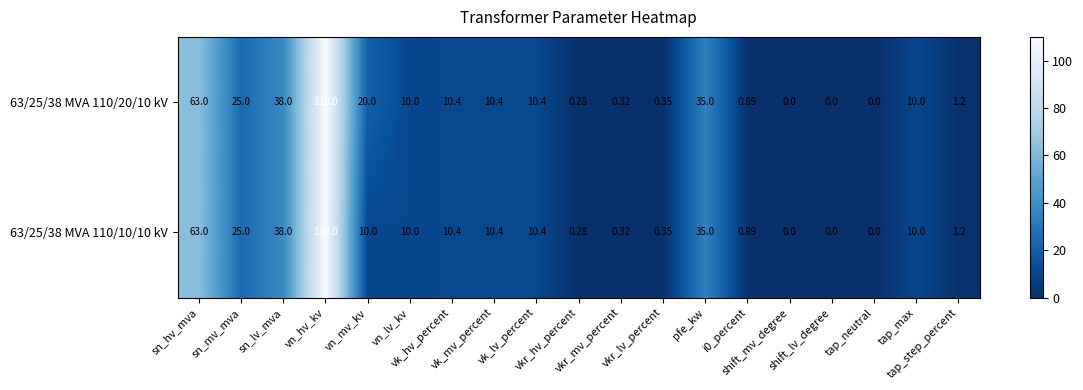

List the series in order of their peak value, highest first.

63/25/38 MVA 110/20/10 kV, 63/25/38 MVA 110/10/10 kV